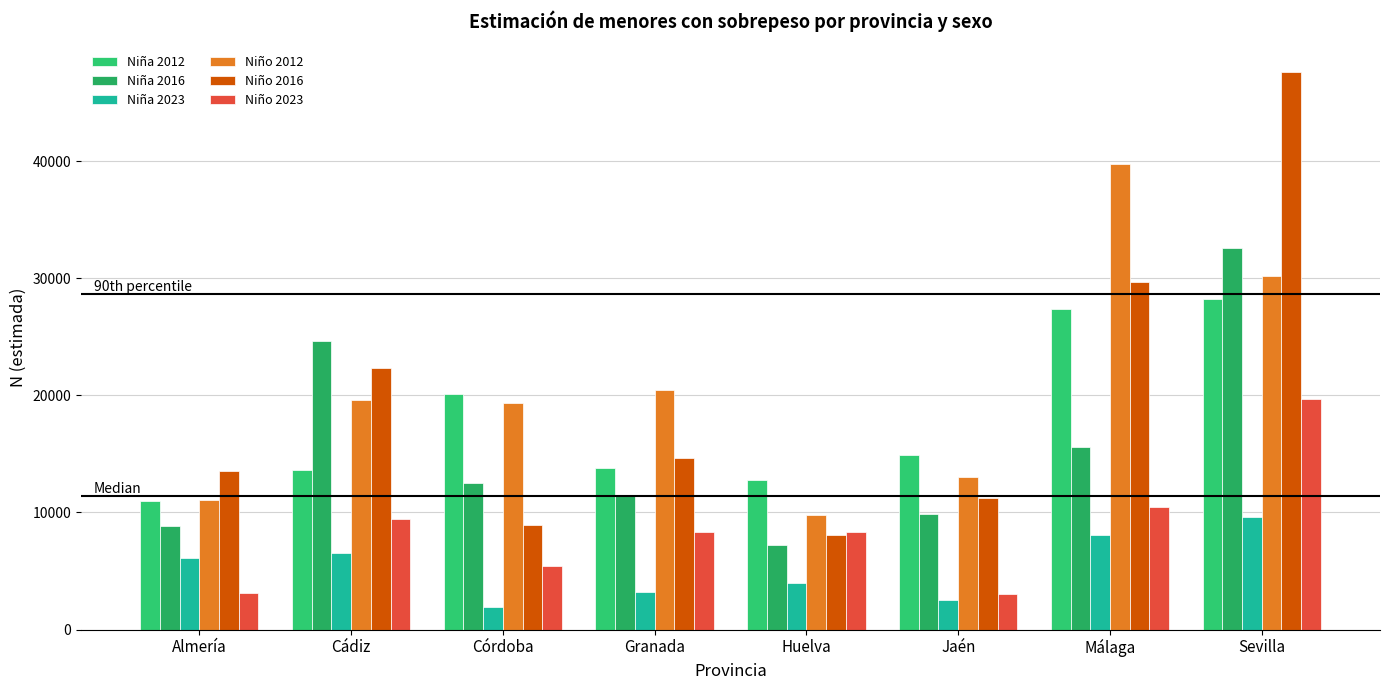

Reading right to left, what are all the values shown in this chart?

Niña 2012: Sevilla=28188	Málaga=27360	Jaén=14912	Huelva=12784	Granada=13820	Córdoba=20128	Cádiz=13663	Almería=10961
Niña 2016: Sevilla=32554	Málaga=15622	Jaén=9910	Huelva=7197	Granada=11501	Córdoba=12543	Cádiz=24671	Almería=8867
Niña 2023: Sevilla=9591	Málaga=8049	Jaén=2528	Huelva=4011	Granada=3187	Córdoba=1966	Cádiz=6521	Almería=6092
Niño 2012: Sevilla=30223	Málaga=39786	Jaén=13010	Huelva=9776	Granada=20438	Córdoba=19365	Cádiz=19597	Almería=11102
Niño 2016: Sevilla=47584	Málaga=29693	Jaén=11249	Huelva=8090	Granada=14618	Córdoba=8961	Cádiz=22369	Almería=13516
Niño 2023: Sevilla=19731	Málaga=10469	Jaén=3035	Huelva=8297	Granada=8322	Córdoba=5428	Cádiz=9463	Almería=3146